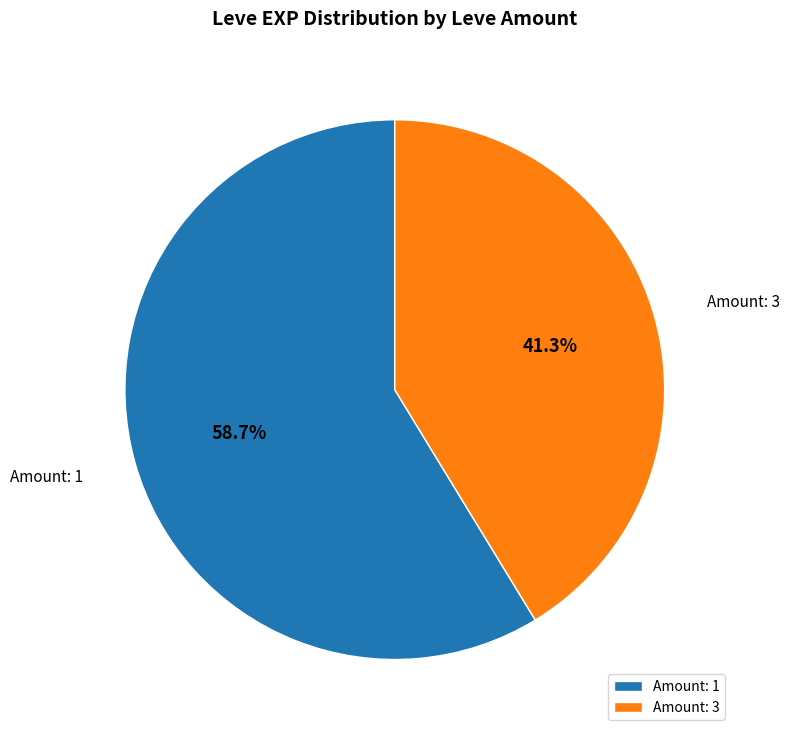

To the nearest percent, what is the average slice percentage?

50%